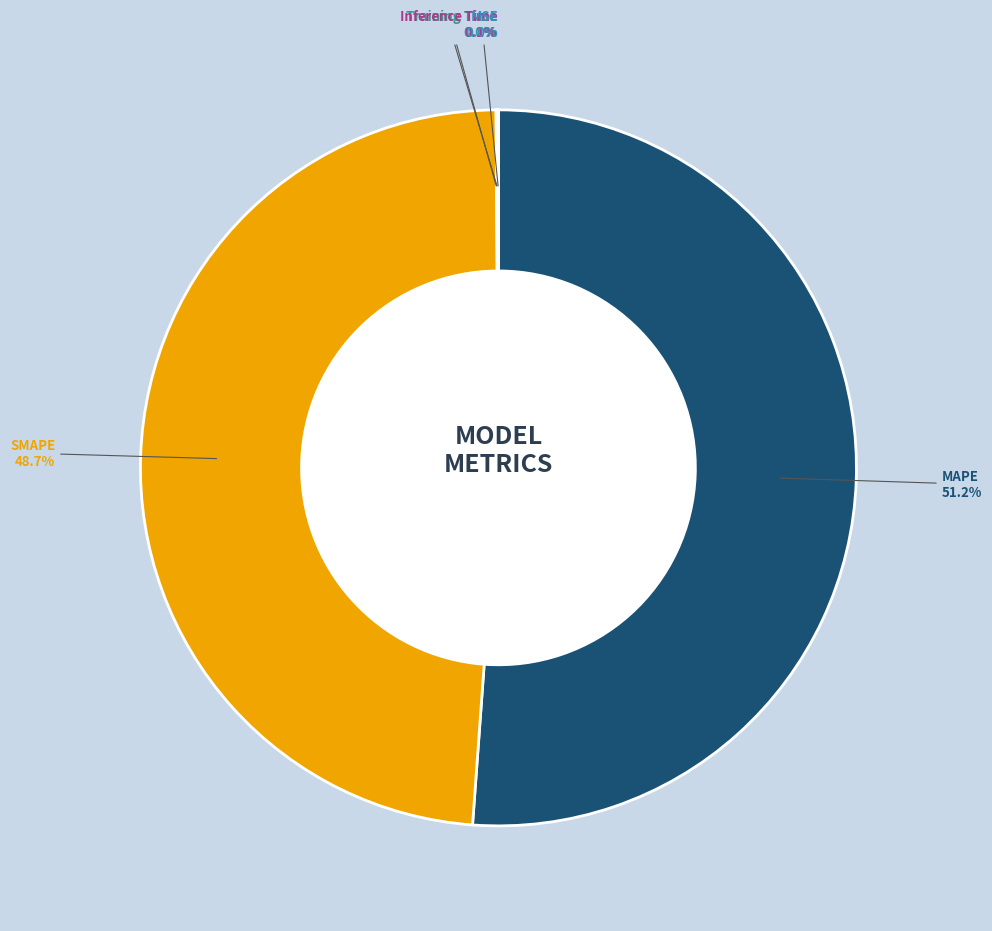

How many segments does this pie chart have?

5